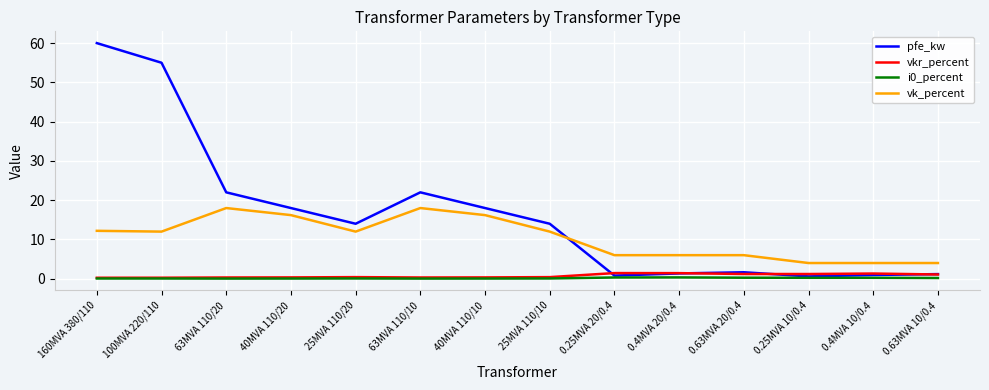

What is the difference between the maximum and minimum values in the i0_percent series?

0.3